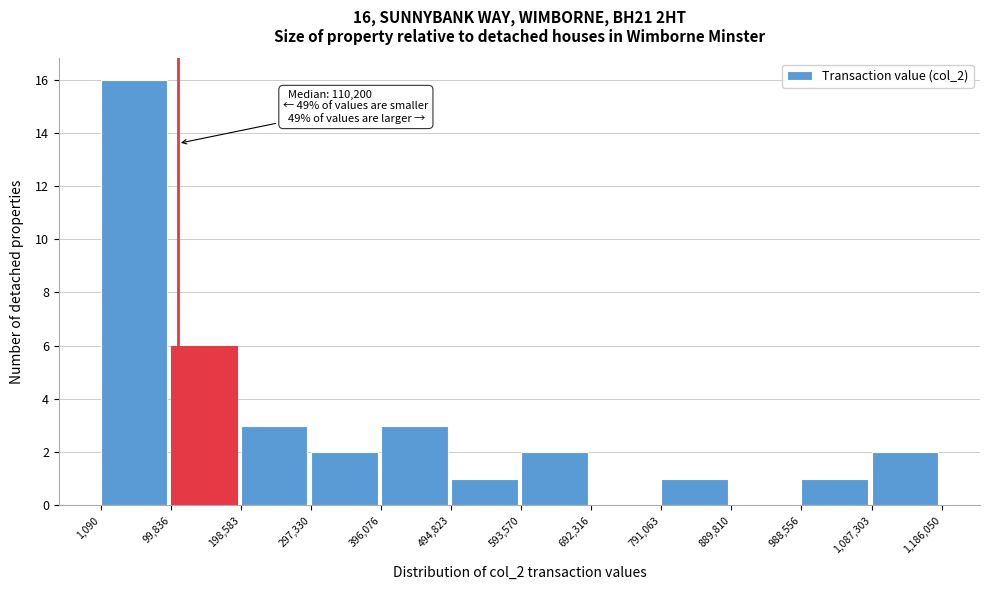

Over which range of the x-axis is the bar tallest?

1,090 to 99,836